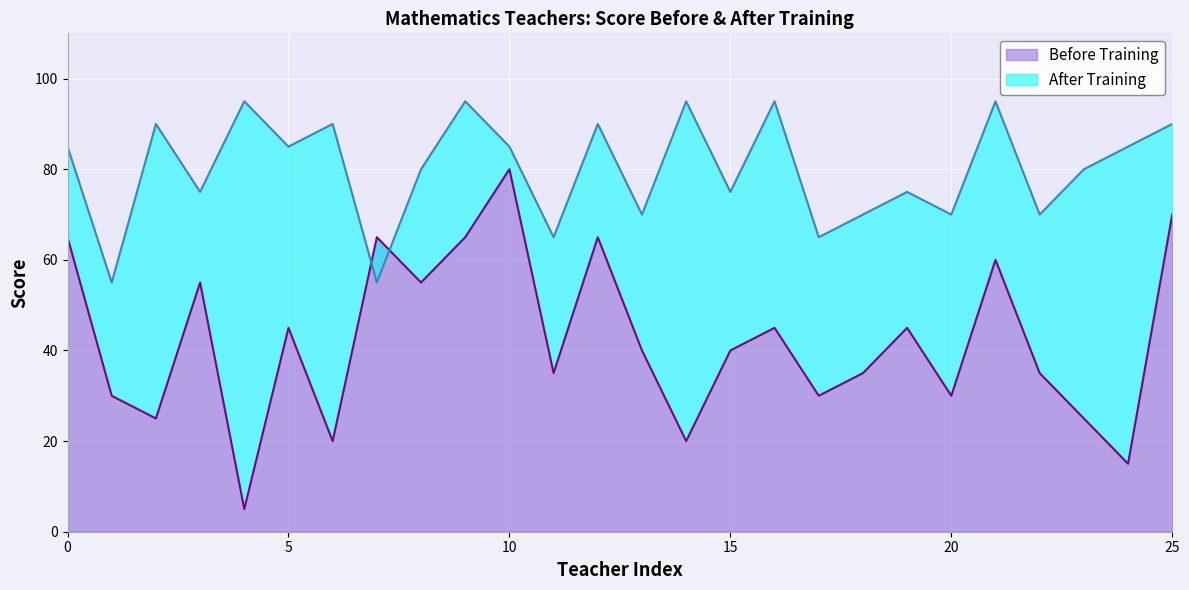

True or false: Before Training has more than 0 points higher than both neighbors.

True